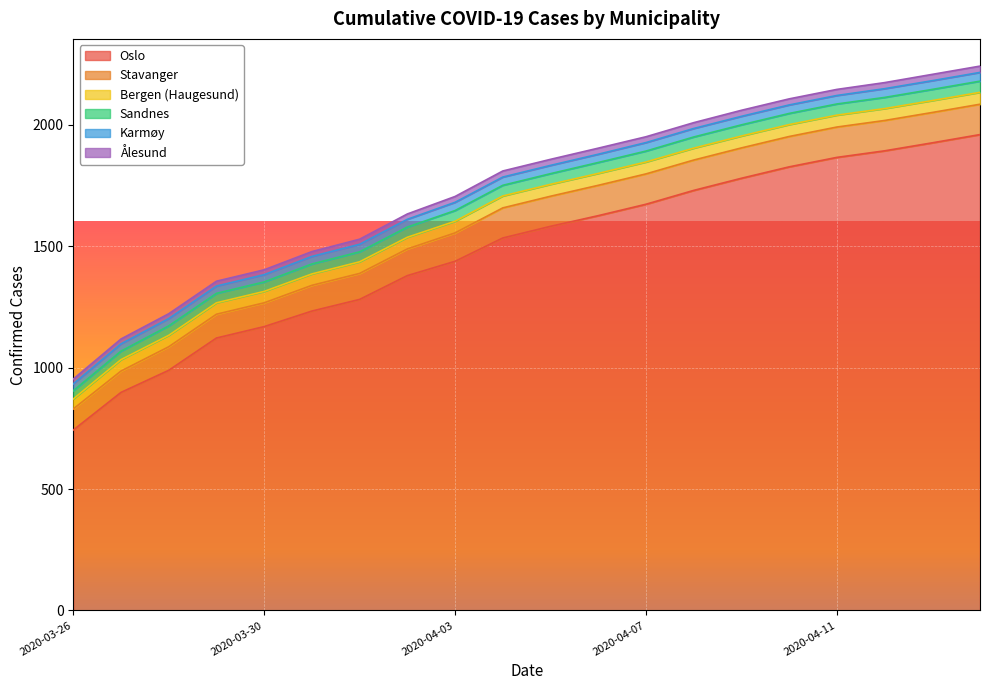

Between 2020-03-28 and 2020-04-05, which series saw the biggest shift?

Oslo